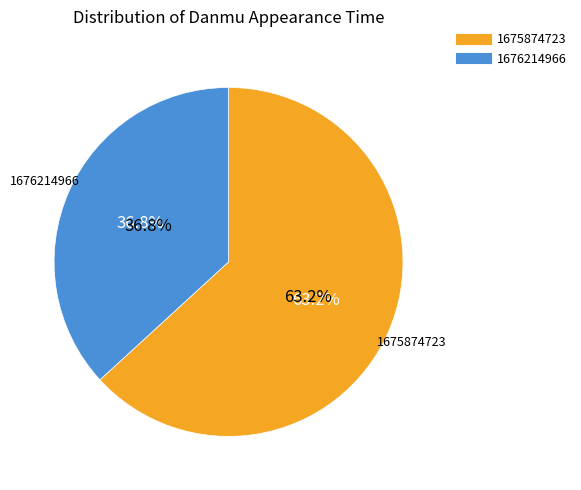

How many segments does this pie chart have?

2